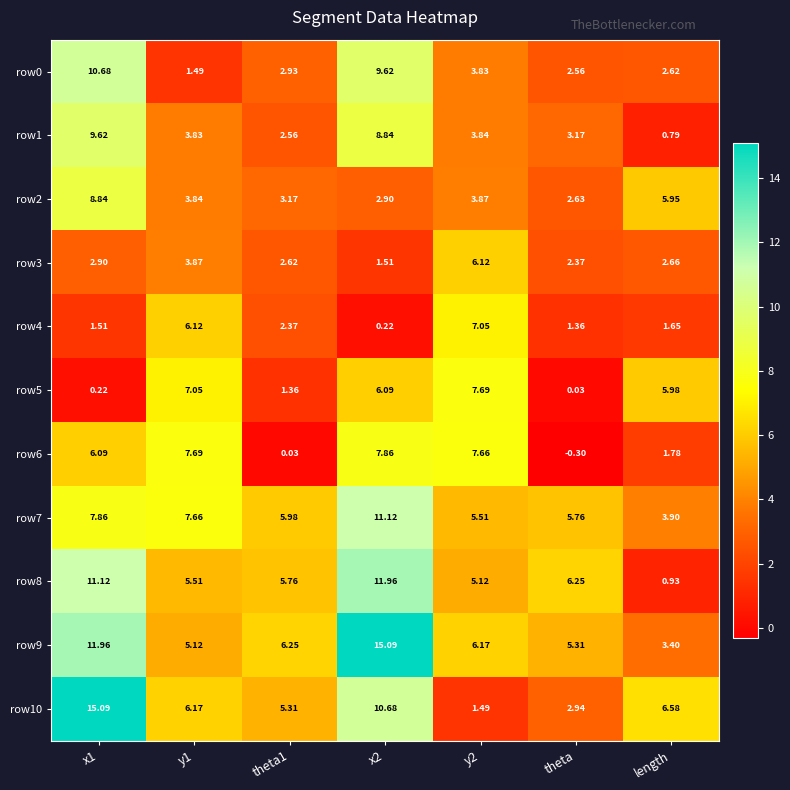

Is the value of row8 at x1 greater than the value of row3 at x1?

Yes